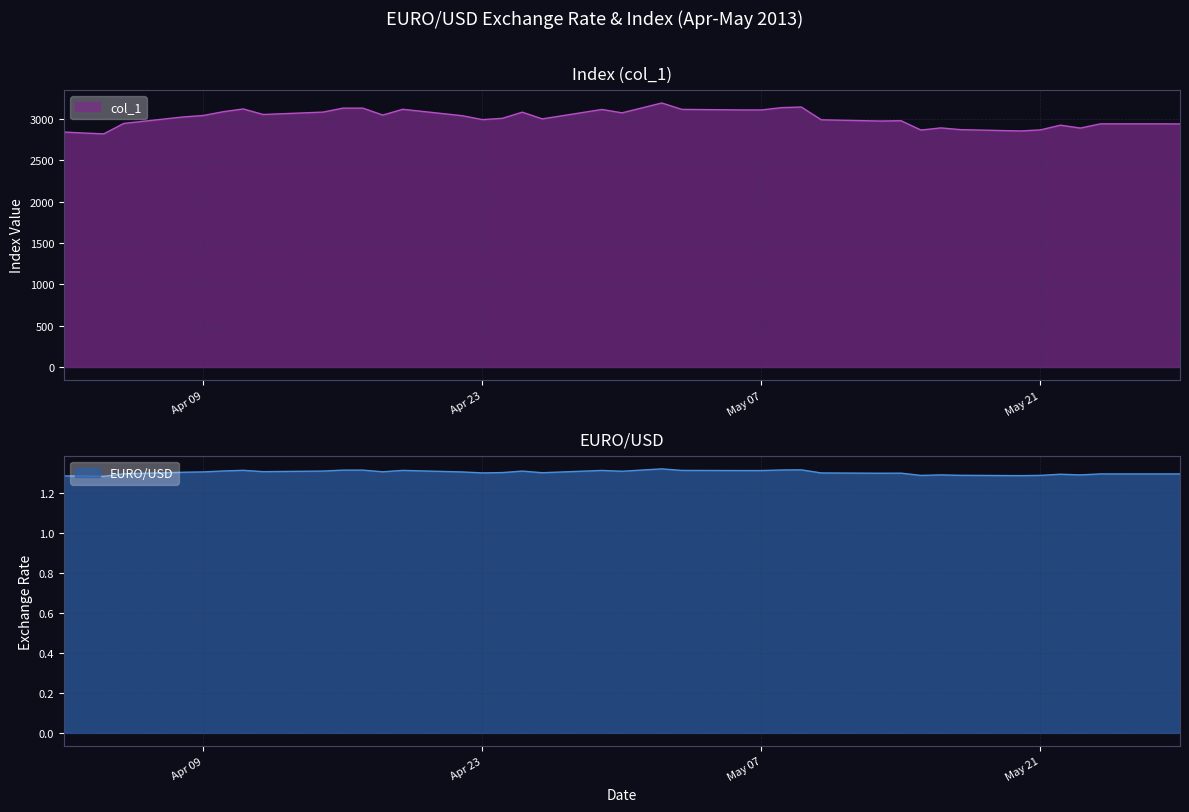

How many lines are shown in the chart?

2